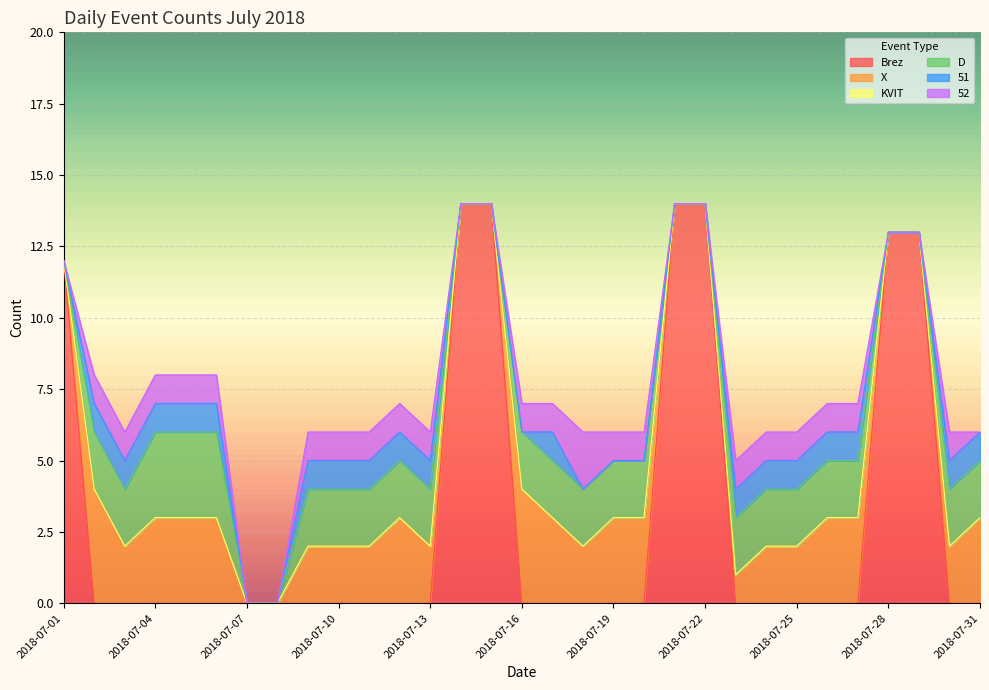

The D series shows 3 at 2018-07-04. True or false?

True